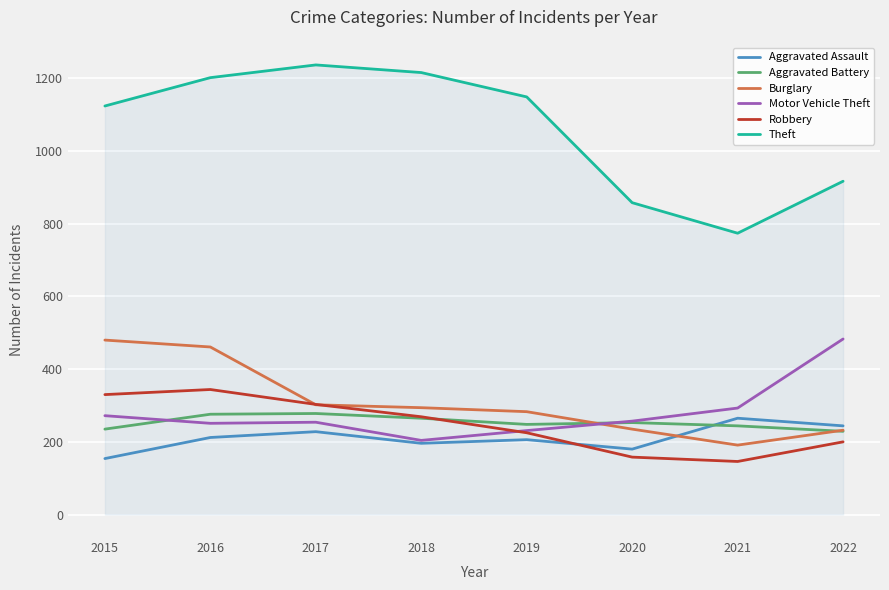

True or false: Theft and Motor Vehicle Theft cross at least once.

False